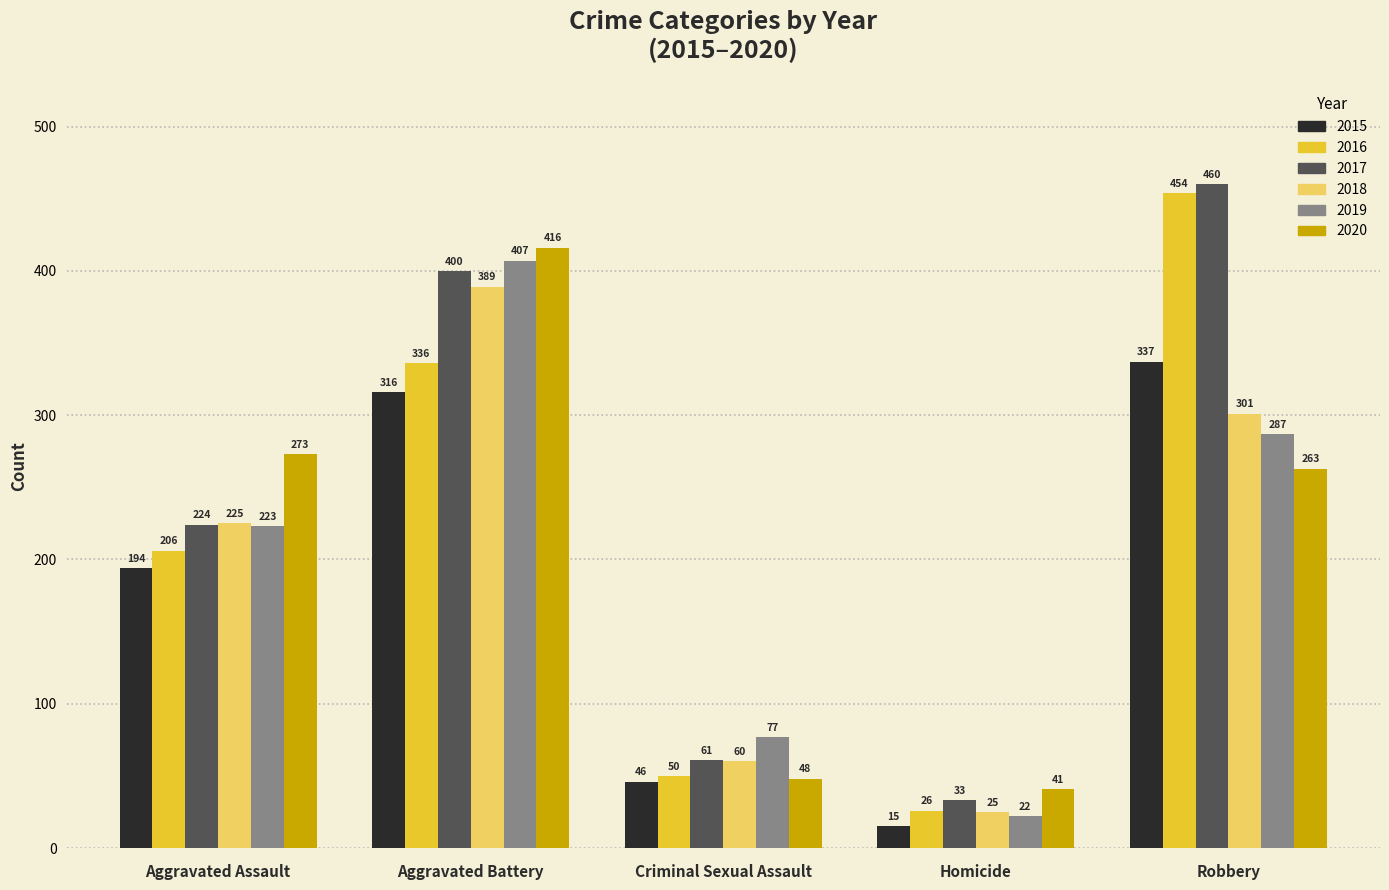

What is the sum of the 2018 values at Robbery and Aggravated Assault?

526